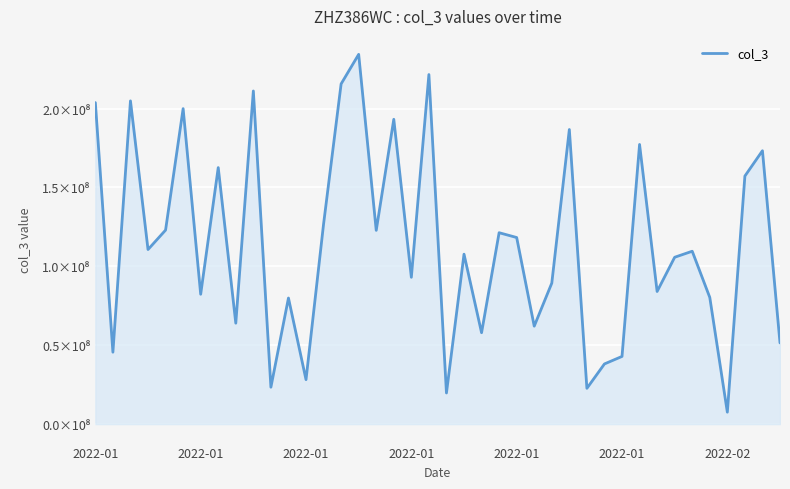

Is this an area chart (filled region under the line)?

Yes